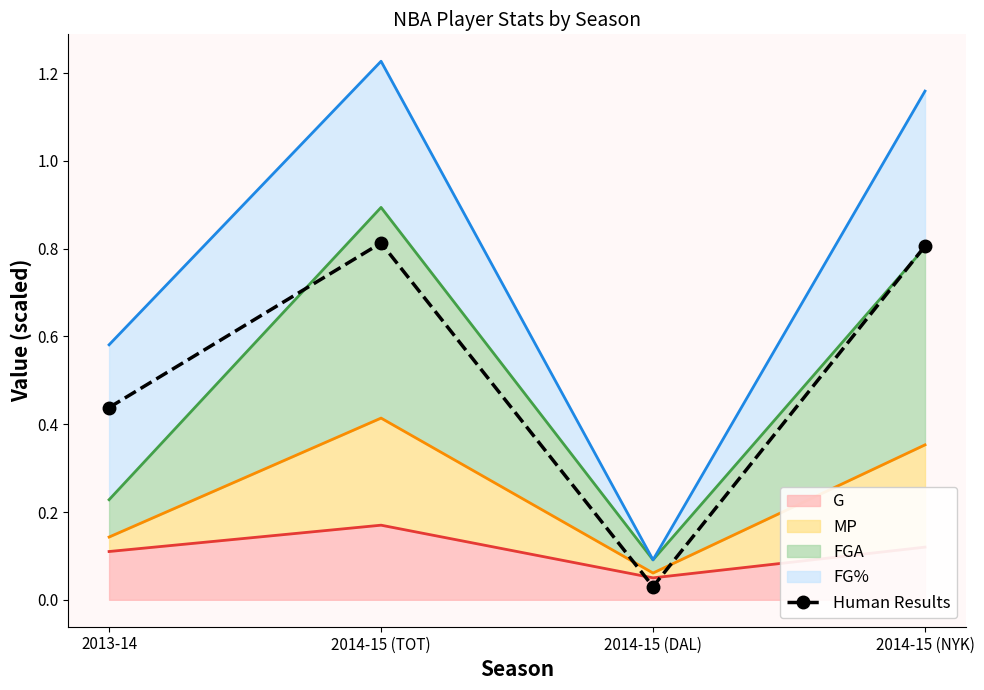

How many interior local peaks (higher than both neighbors) does the data have?

1